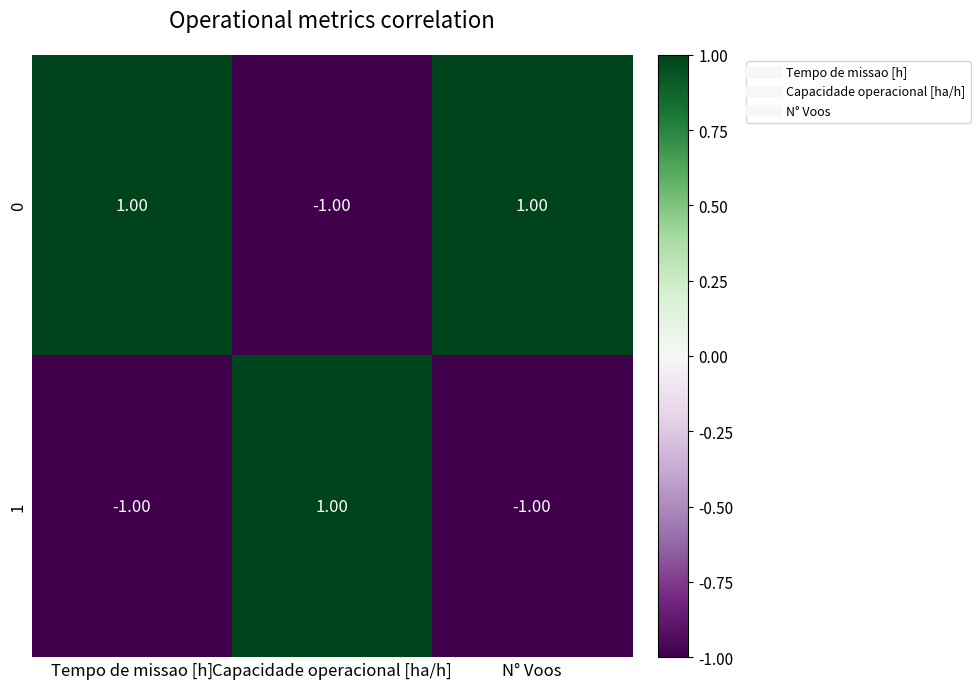

What is the minimum value shown in the chart?

-1